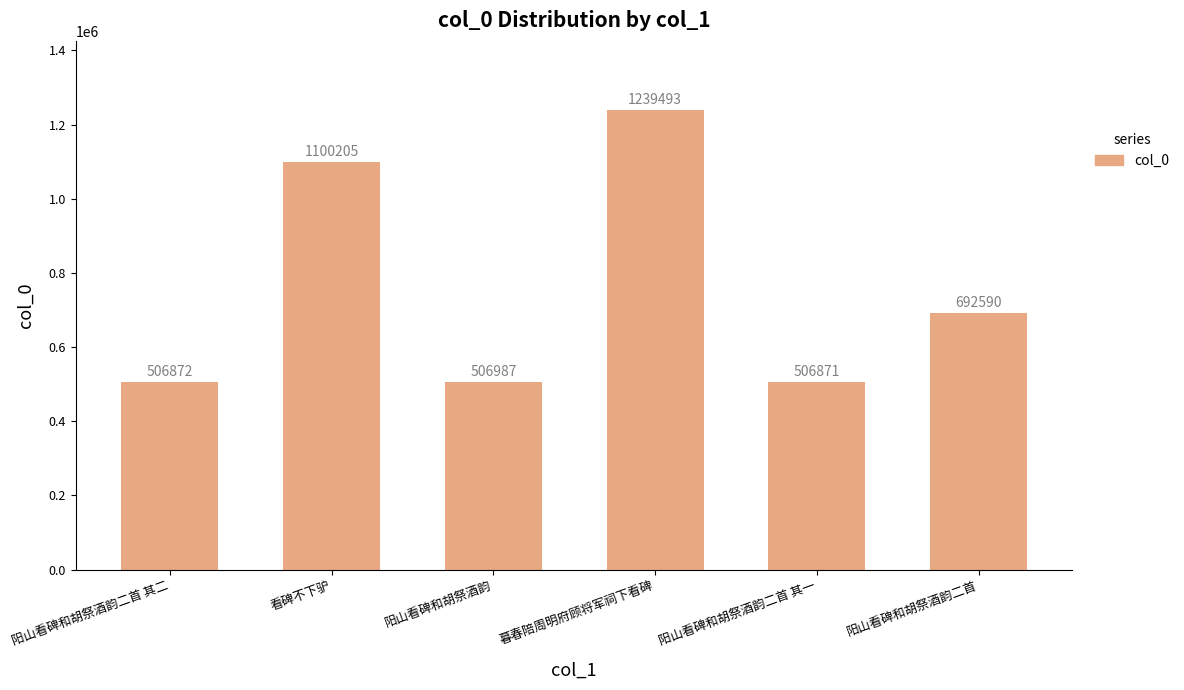

What is the smallest value displayed?

506871